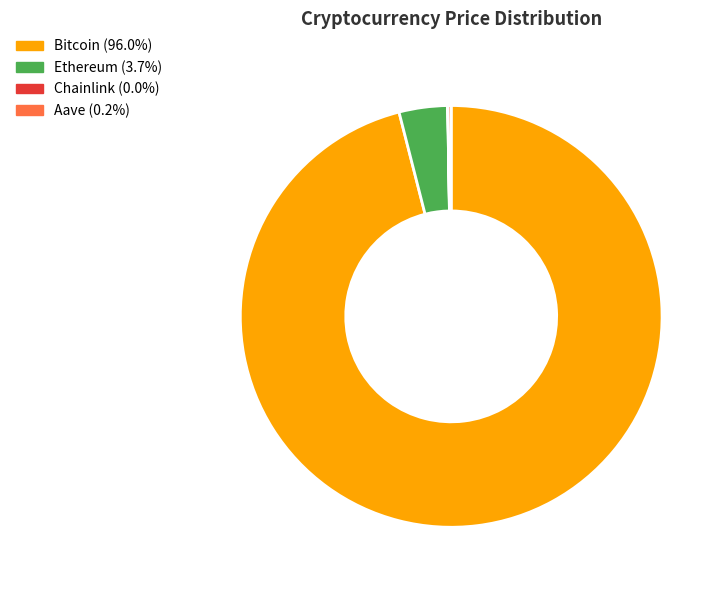

Which slice is the largest?

Bitcoin